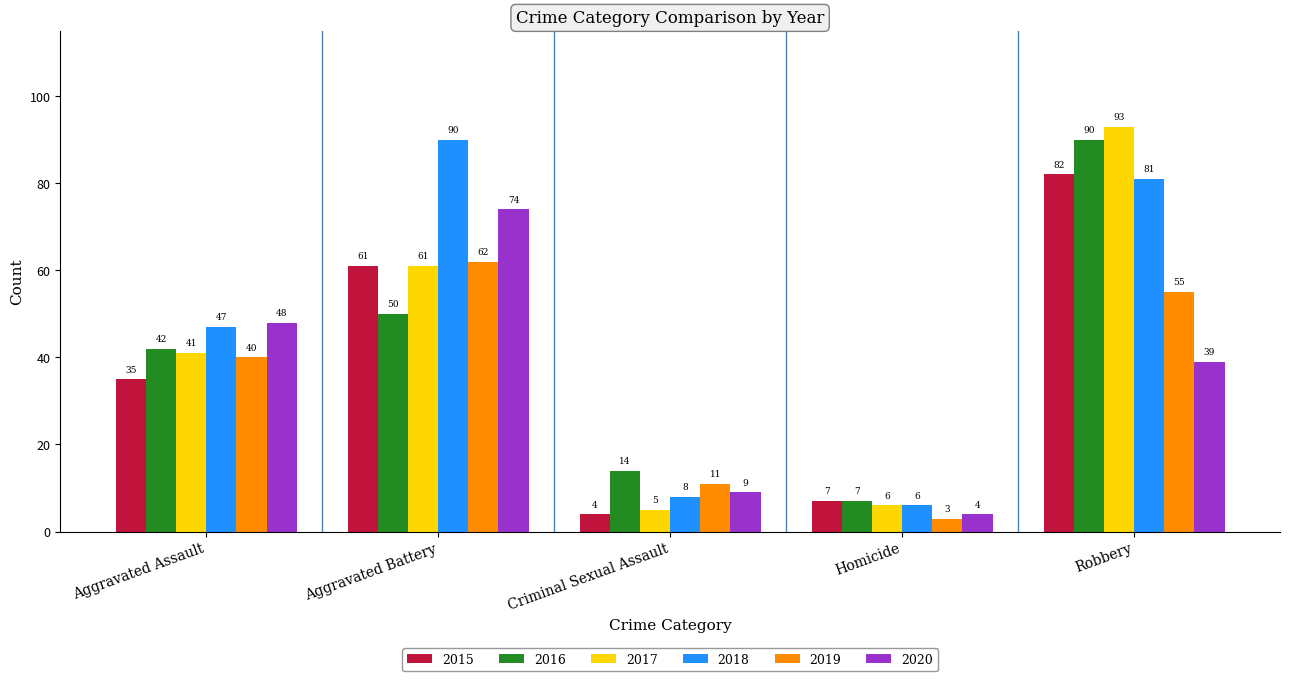

Which series changed the most between Aggravated Assault and Homicide?

2020